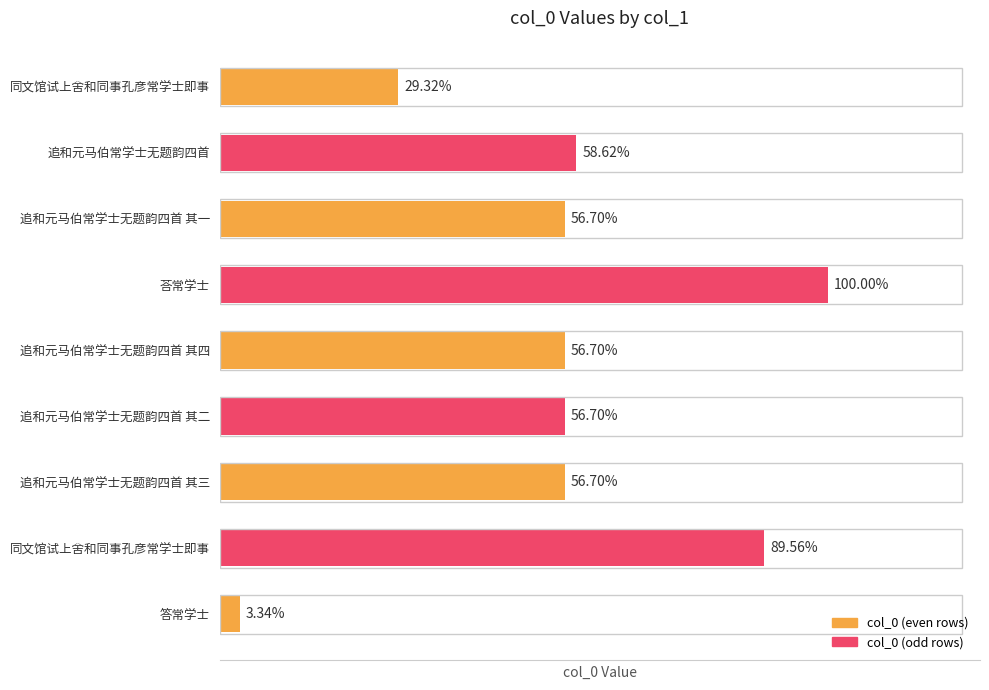

Rank the categories by value from lowest to highest.

答常学士, 同文馆试上舍和同事孔彦常学士即事, 追和元马伯常学士无题韵四首 其一, 追和元马伯常学士无题韵四首 其二, 追和元马伯常学士无题韵四首 其三, 追和元马伯常学士无题韵四首 其四, 追和元马伯常学士无题韵四首, 同文馆试上舍和同事孔彦常学士即事, 荅常学士